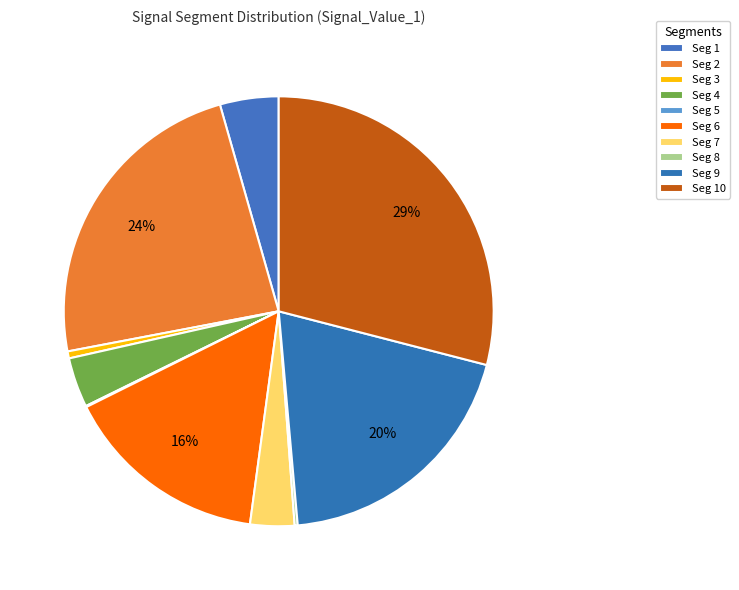

To the nearest percent, what is the average slice percentage?

10%